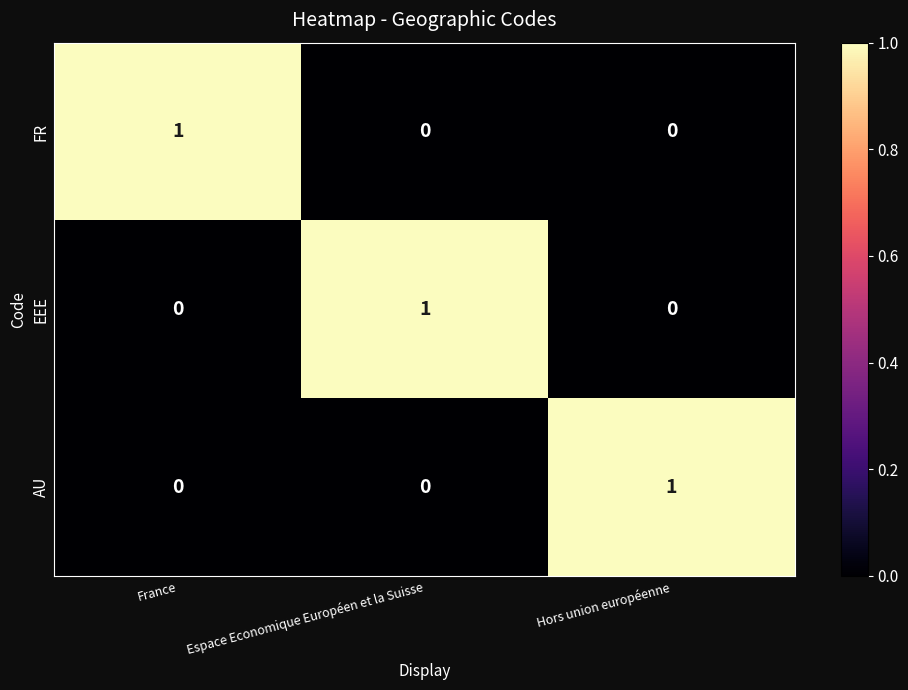

The value of EEE at Espace Economique Européen et la Suisse is 1. True or false?

True